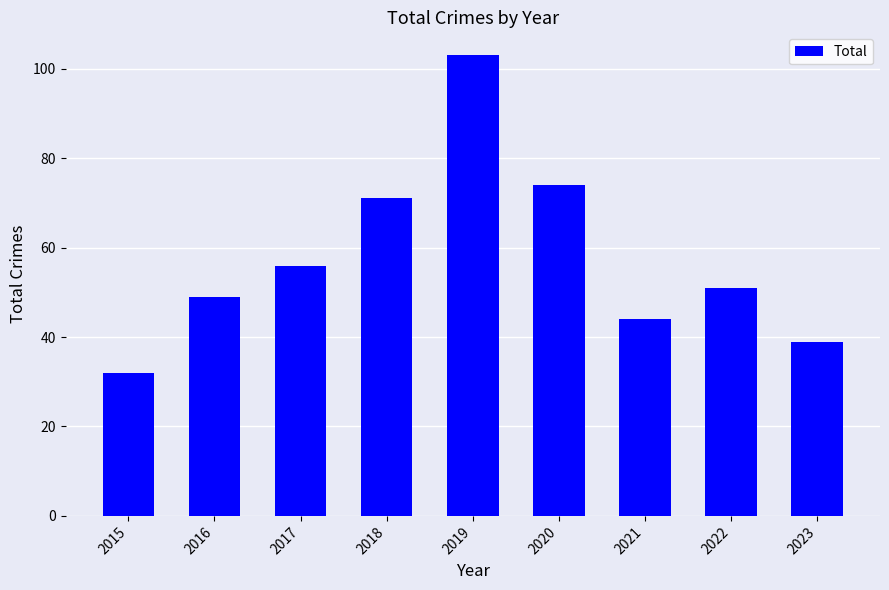

How many data points are less than 51?

4